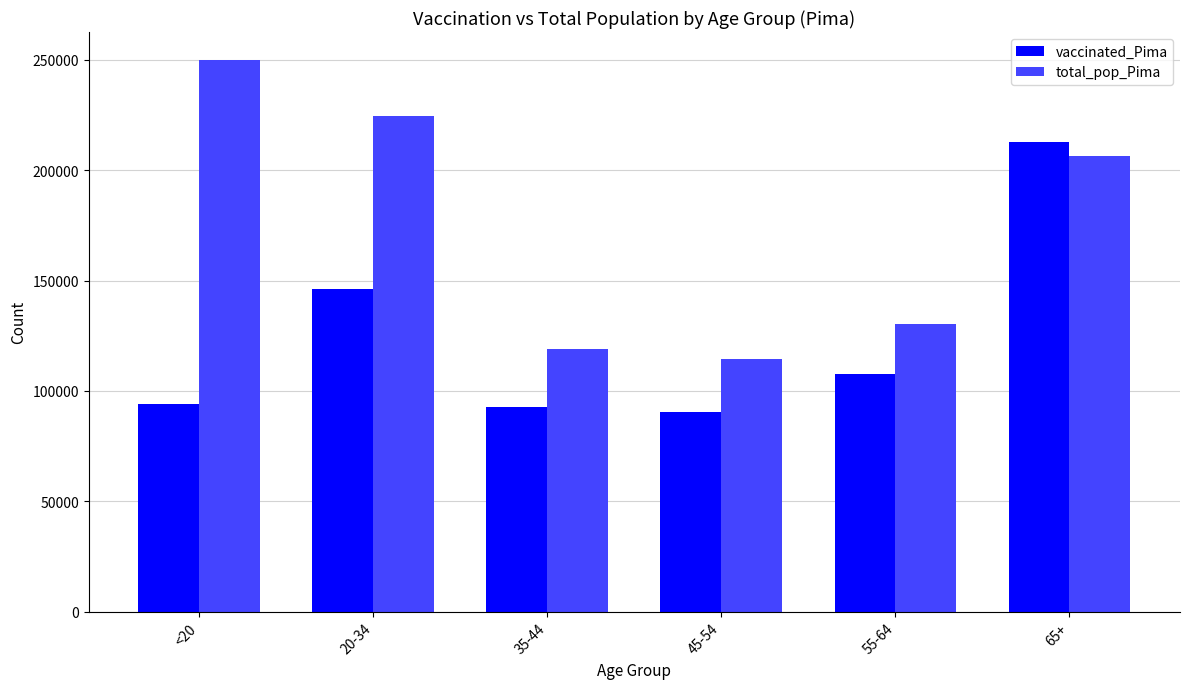

What is the average value of the vaccinated_Pima series?

123942